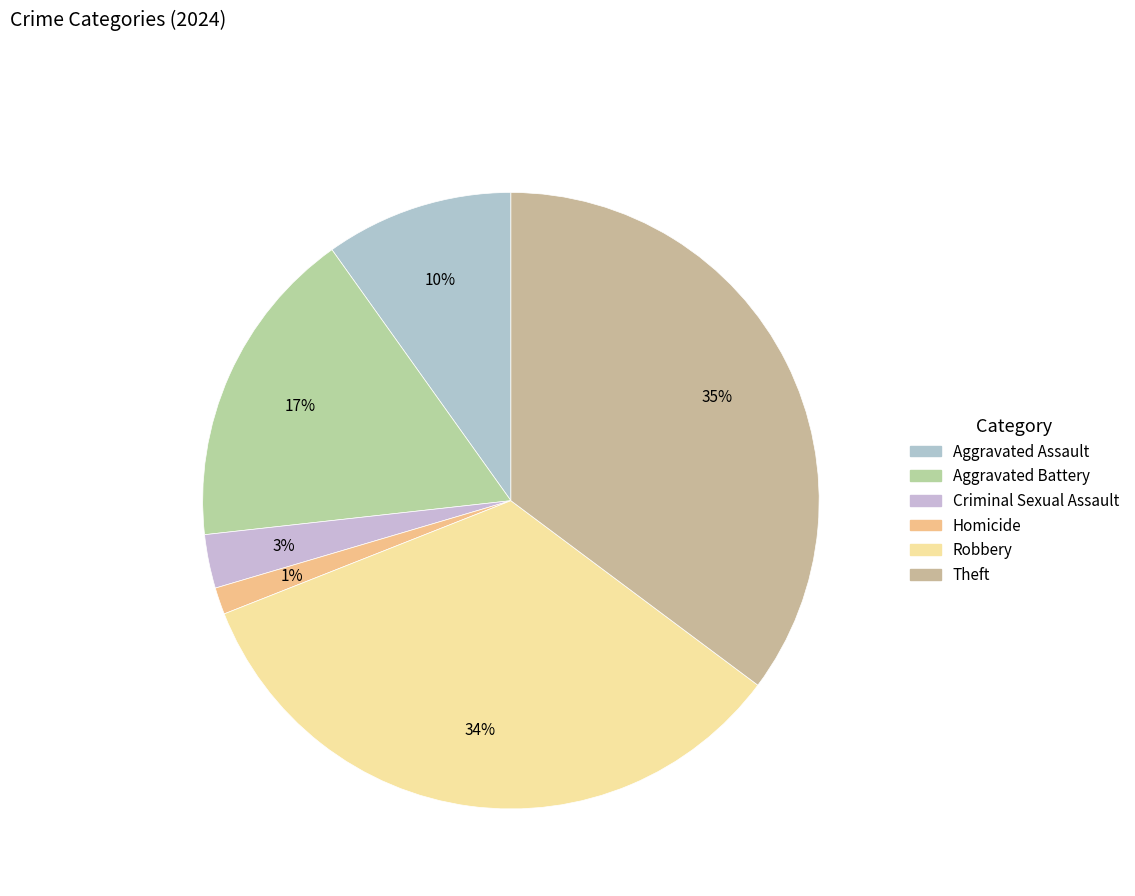

To the nearest percent, what portion does Aggravated Assault represent?

10%